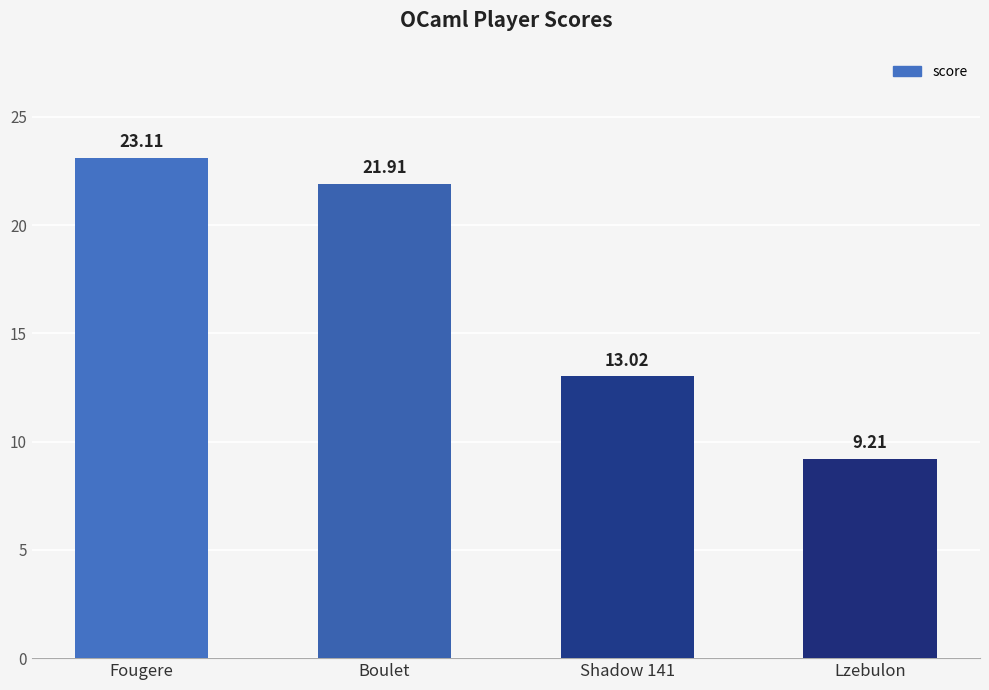

What is the approximate value at Shadow 141?

13.0